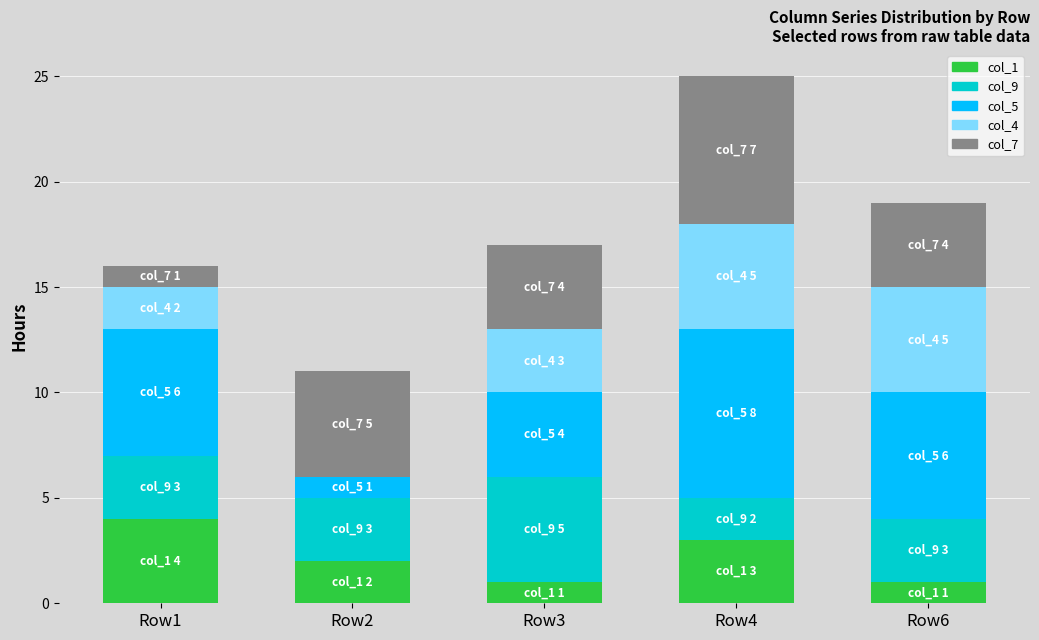

At which category is the sum across all series the highest?

Row4